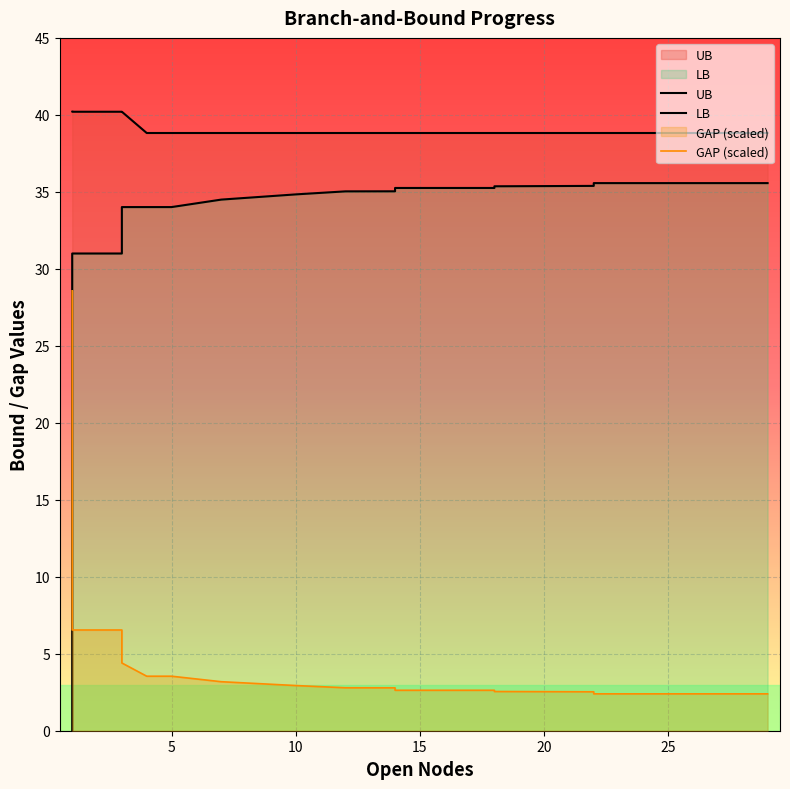

Reading right to left, extract all data points from this chart.

UB: 38.8	38.8	38.8	38.8	38.8	38.8	38.8	38.8	38.8	38.8	38.8	38.8	38.8	38.8	38.8	40.2	40.2	40.2	40.2	40.2
LB: 35.6	35.6	35.6	35.6	35.4	35.4	35.3	35.3	35.3	35.0	35.0	34.8	34.5	34.0	34.0	34.0	31.0	31.0	31.0	0.0
GAP (scaled): 2.4	2.4	2.4	2.4	2.5	2.5	2.6	2.6	2.6	2.8	2.8	2.9	3.2	3.5	3.5	4.4	6.5	6.5	6.5	28.6